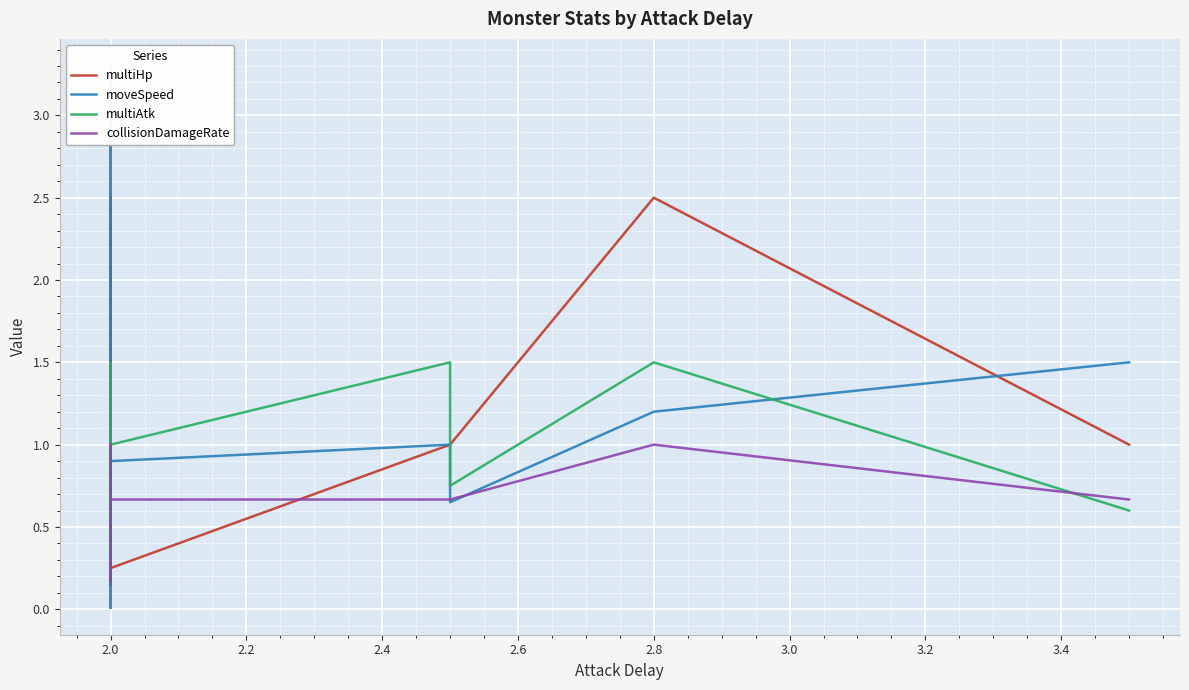

How many intersections are there between multiHp and moveSpeed?

5